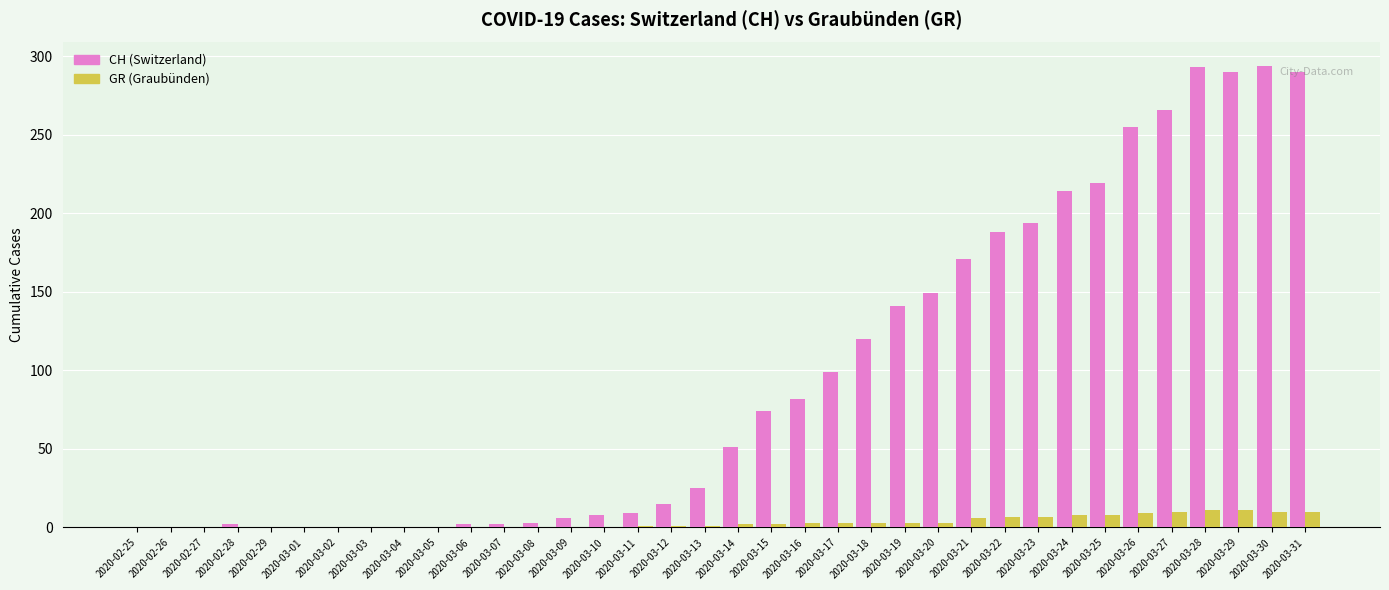

What is the sum of all GR (Graubünden) values?

119